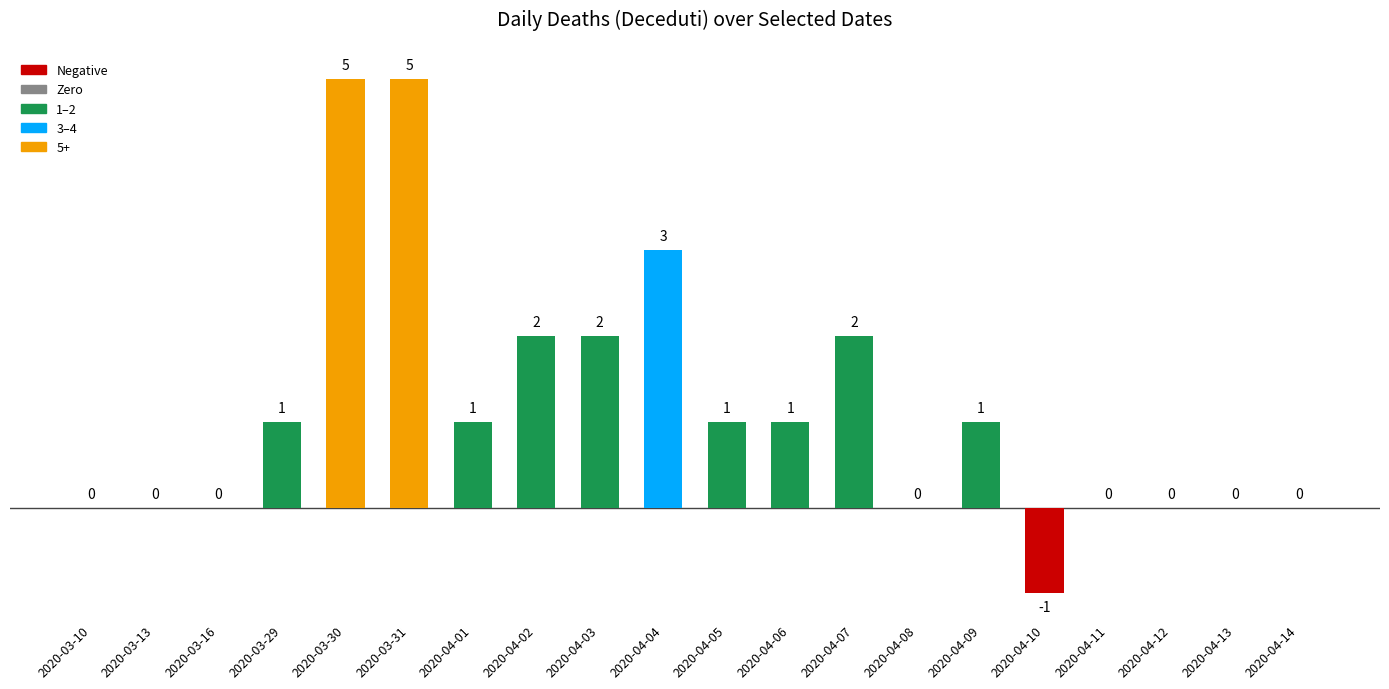

What is the greatest value displayed?

5